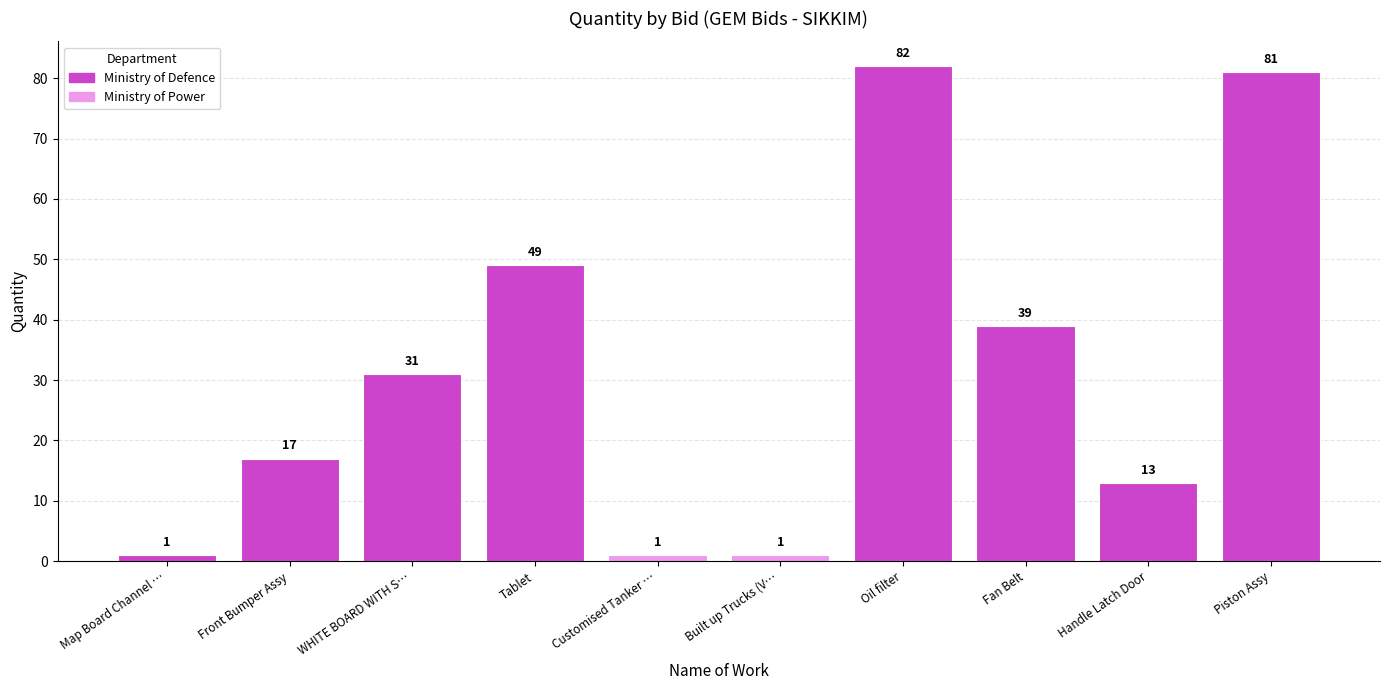

What is the greatest value displayed?

82